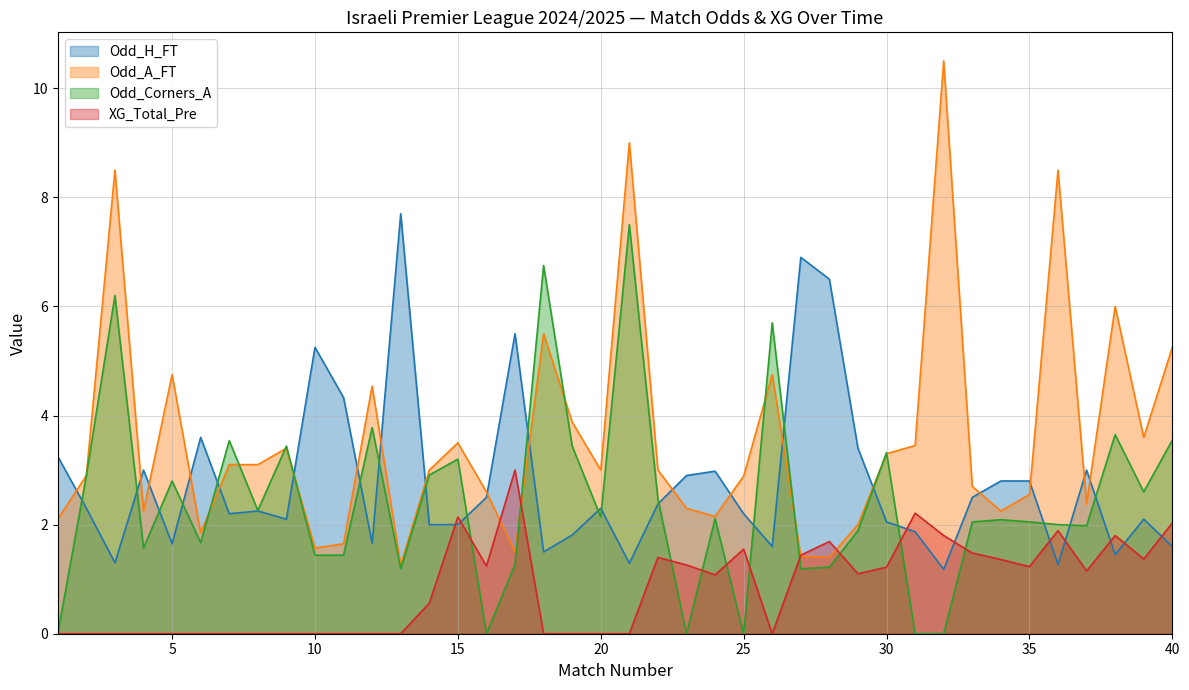

What is the value of the Odd_H_FT point at the 35th from the left?

2.8